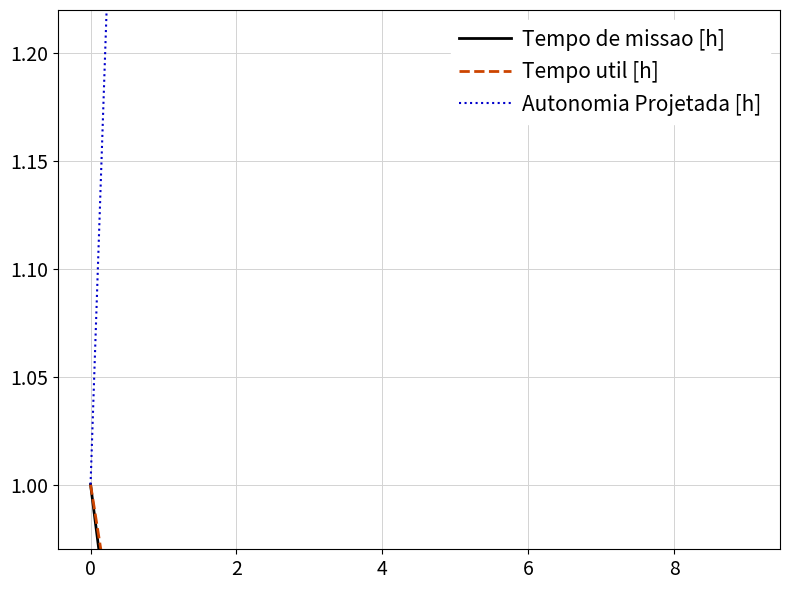

How many values in the Autonomia Projetada [h] series exceed 5?

5